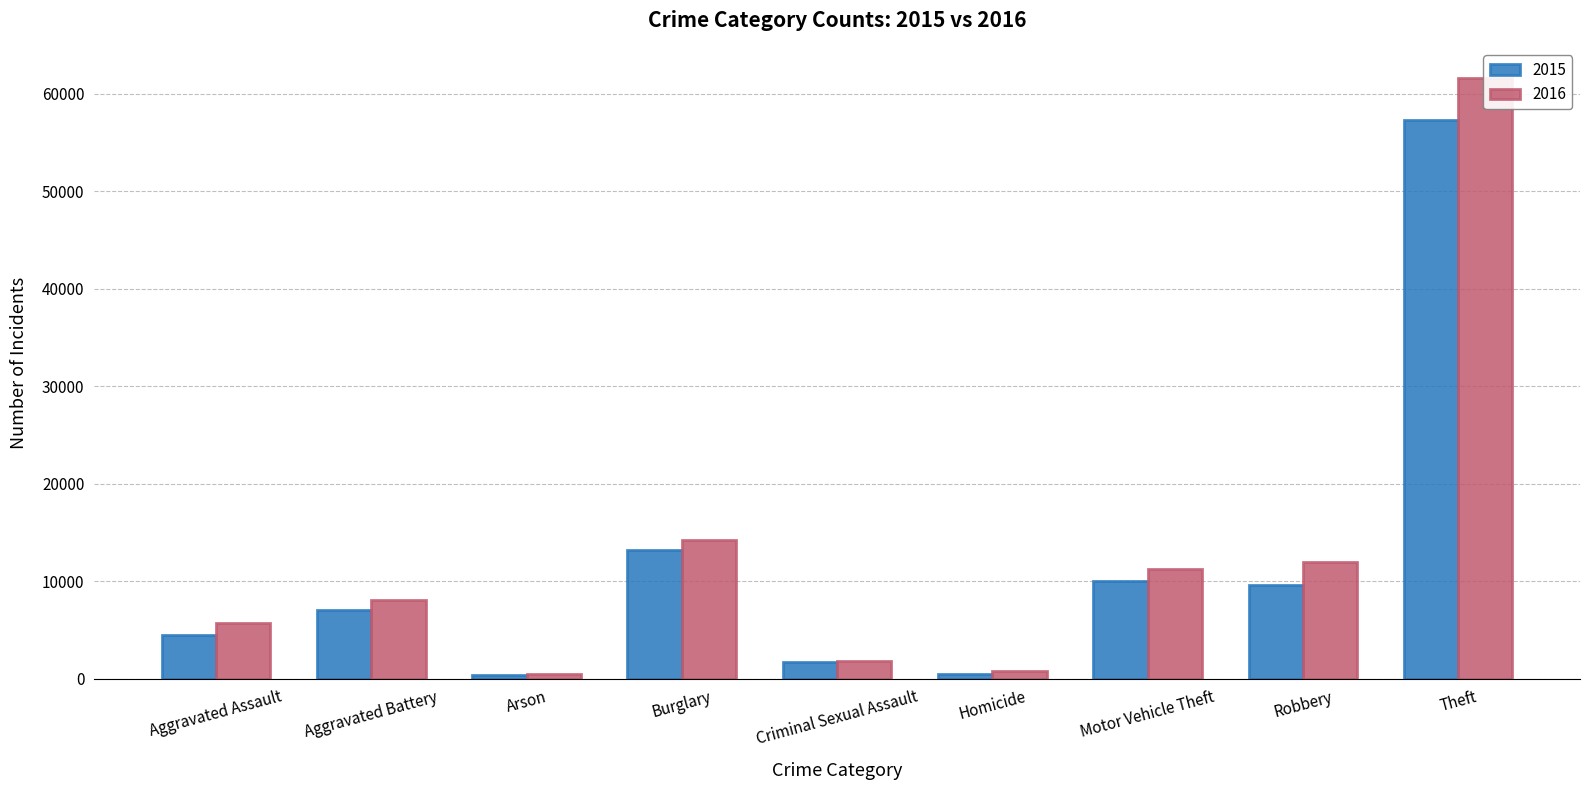

Which category has the highest value across all series?

Theft